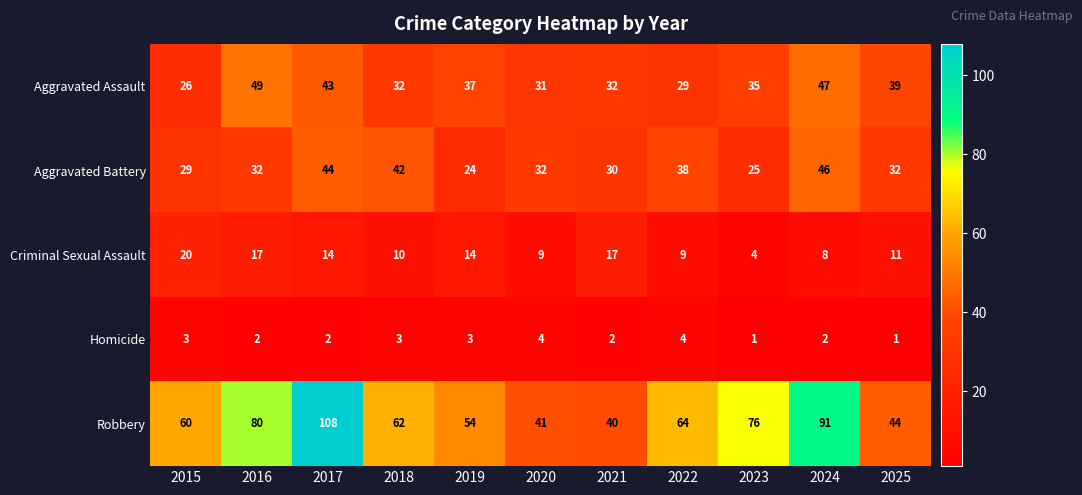

What is the difference between the maximum and minimum values in the Robbery series?

68